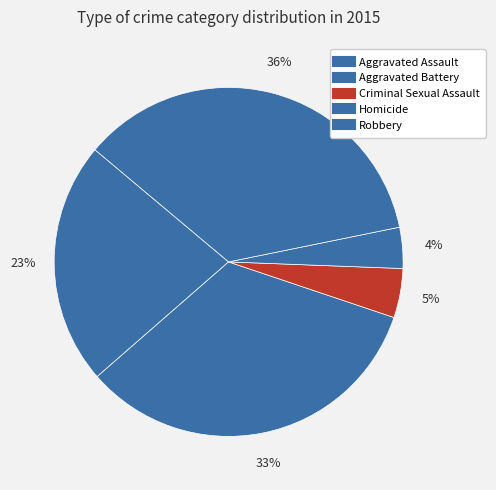

Is there a majority slice in this chart?

No